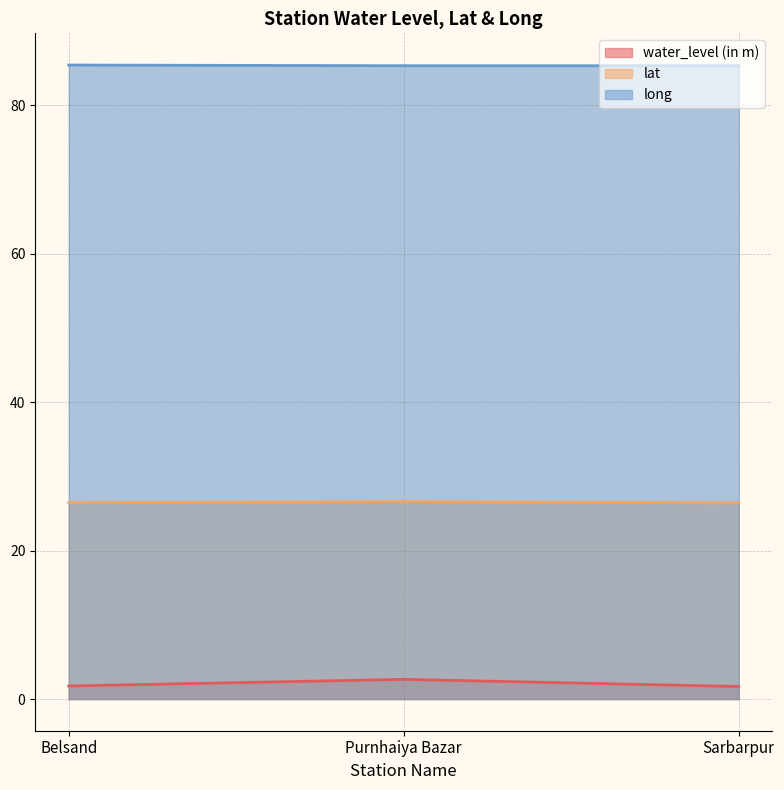

What are all the series names shown in the legend?

water_level (in m), lat, long